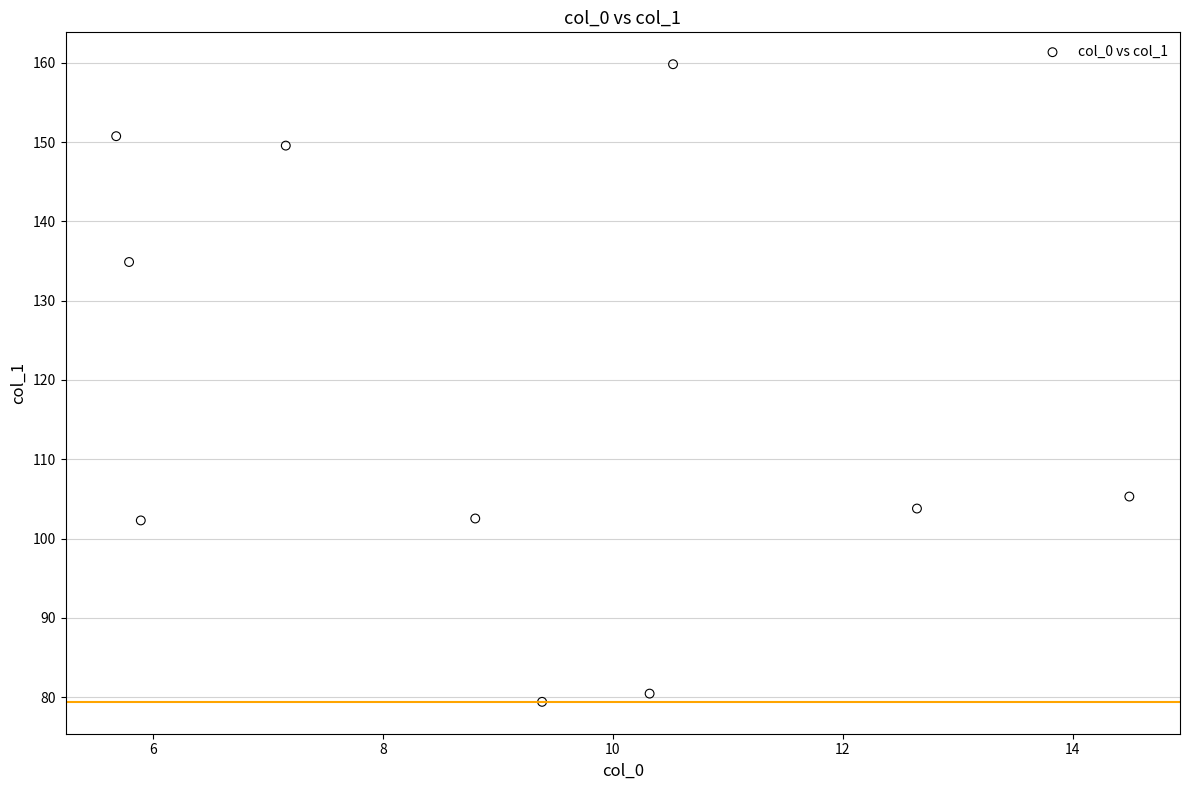

What is the range of X values (max minus min)?

8.8